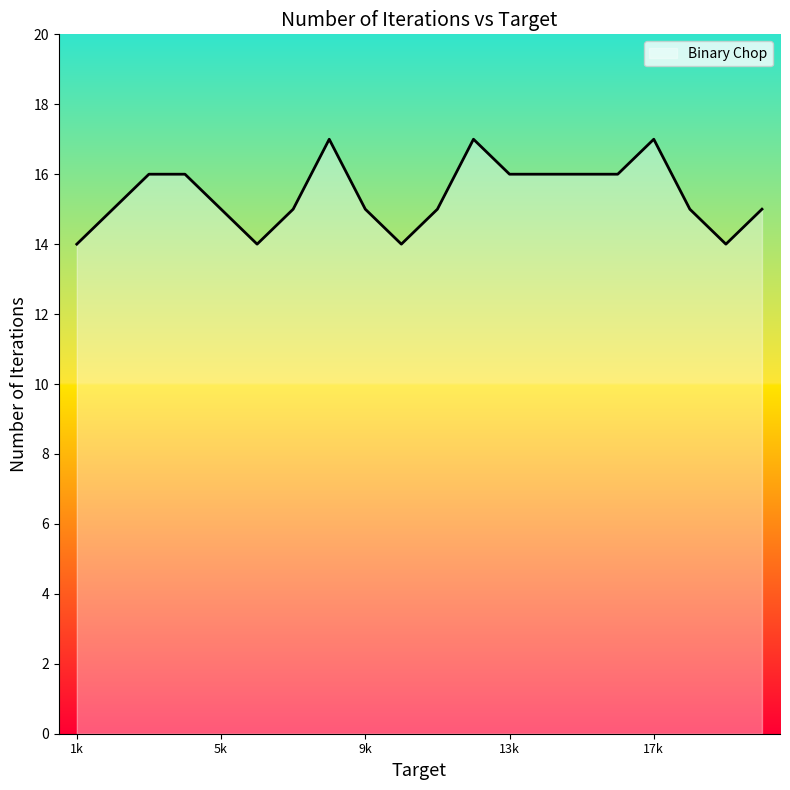

What is the difference between the maximum and minimum values?

3